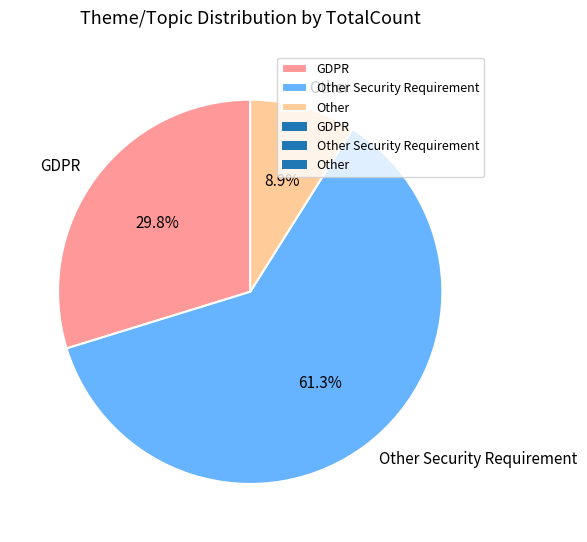

Rank the categories by value from highest to lowest.

Other Security Requirement, GDPR, Other